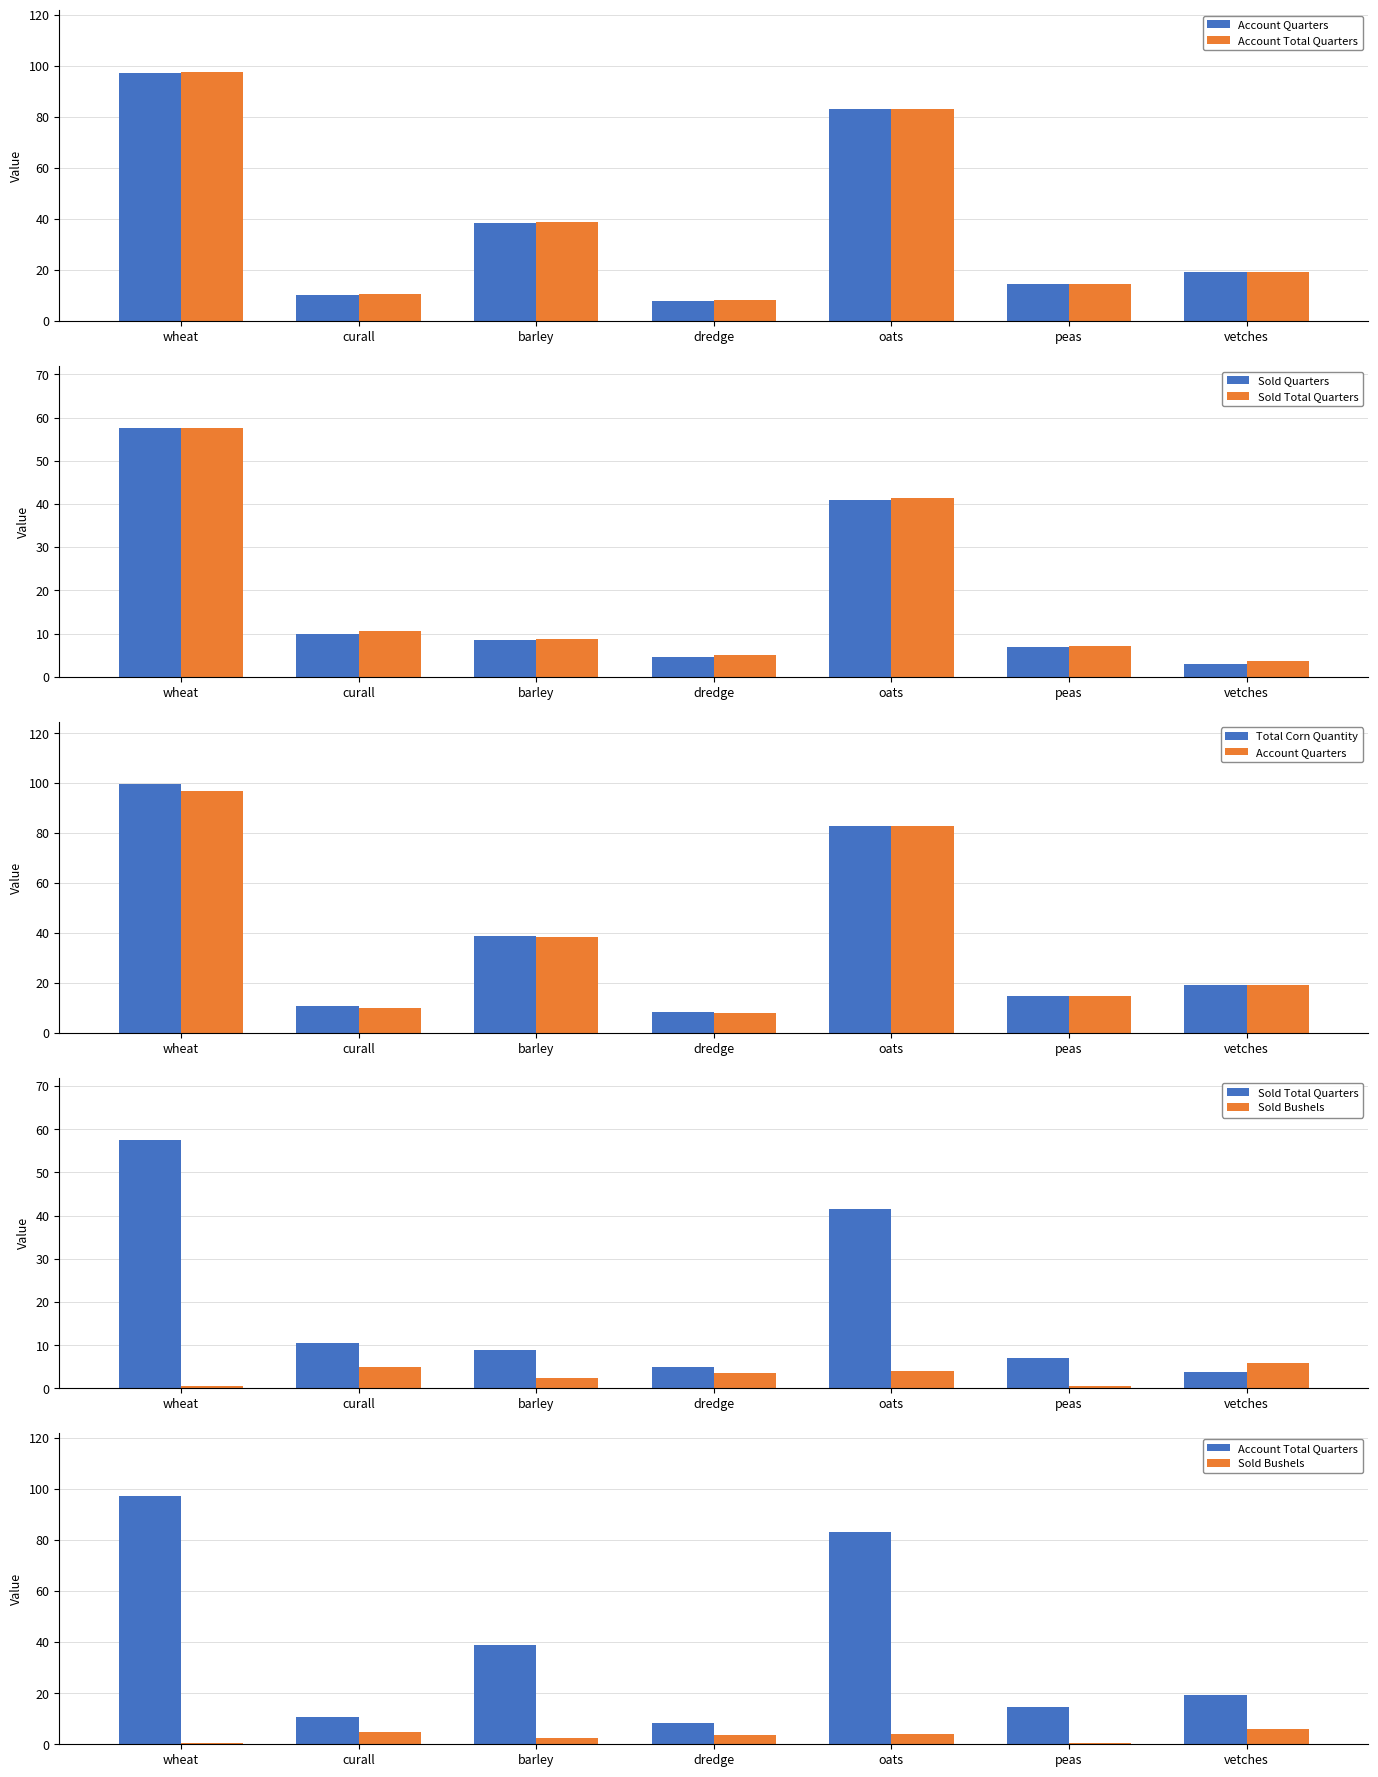

Reading left to right, what are all the values shown in this chart?

Account Quarters: wheat=97.0	curall=10.0	barley=38.5	dredge=8.0	oats=83.0	peas=14.5	vetches=19.0
Account Total Quarters: wheat=97.4	curall=10.6	barley=38.8	dredge=8.2	oats=83.0	peas=14.5	vetches=19.2
Sold Quarters: wheat=57.5	curall=10.0	barley=8.5	dredge=4.5	oats=41.0	peas=7.0	vetches=3.0
Sold Total Quarters: wheat=57.6	curall=10.6	barley=8.8	dredge=4.9	oats=41.5	peas=7.1	vetches=3.8
Total Corn Quantity: wheat=99.7	curall=10.6	barley=38.8	dredge=8.2	oats=83.0	peas=14.5	vetches=19.2
Sold Bushels: wheat=0.5	curall=5.0	barley=2.5	dredge=3.5	oats=4.0	peas=0.5	vetches=6.0